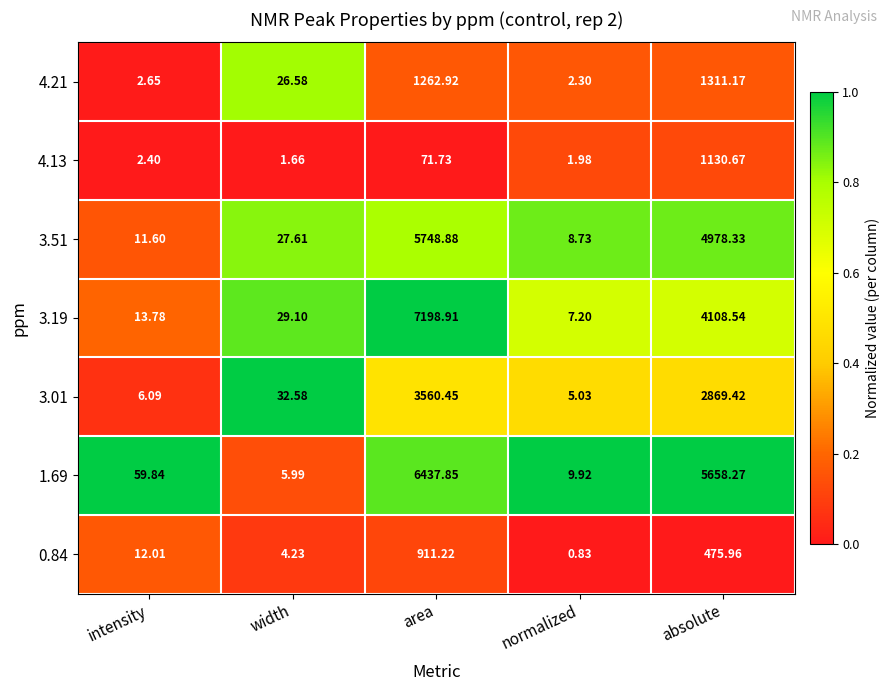

Rank the series by their maximum value, from highest to lowest.

3.19, 1.69, 3.51, 3.01, 4.21, 4.13, 0.84